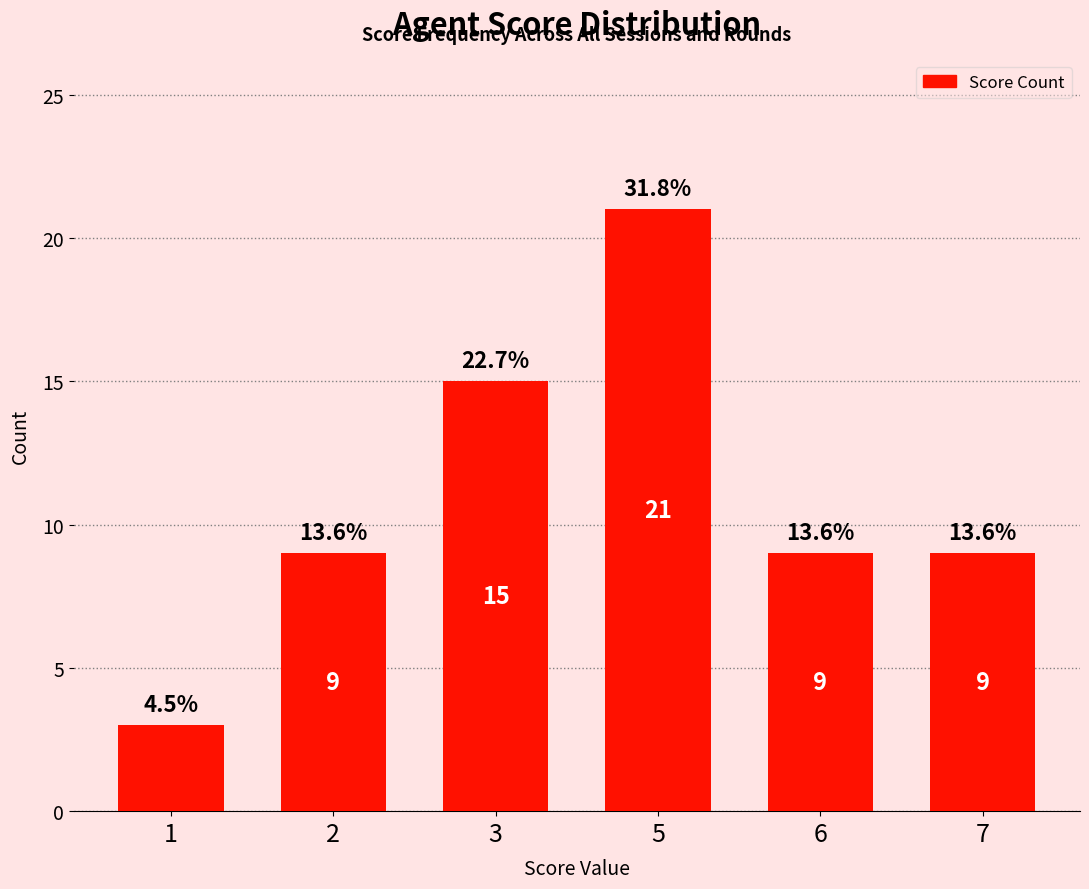

Does the chart contain any negative values?

No